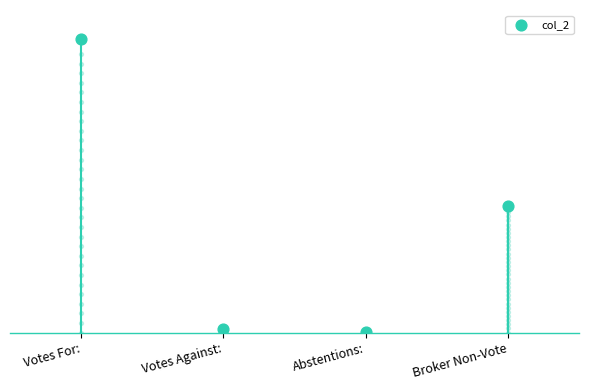

What is the change in value from Abstentions: to Broker Non-Vote?

+5788695